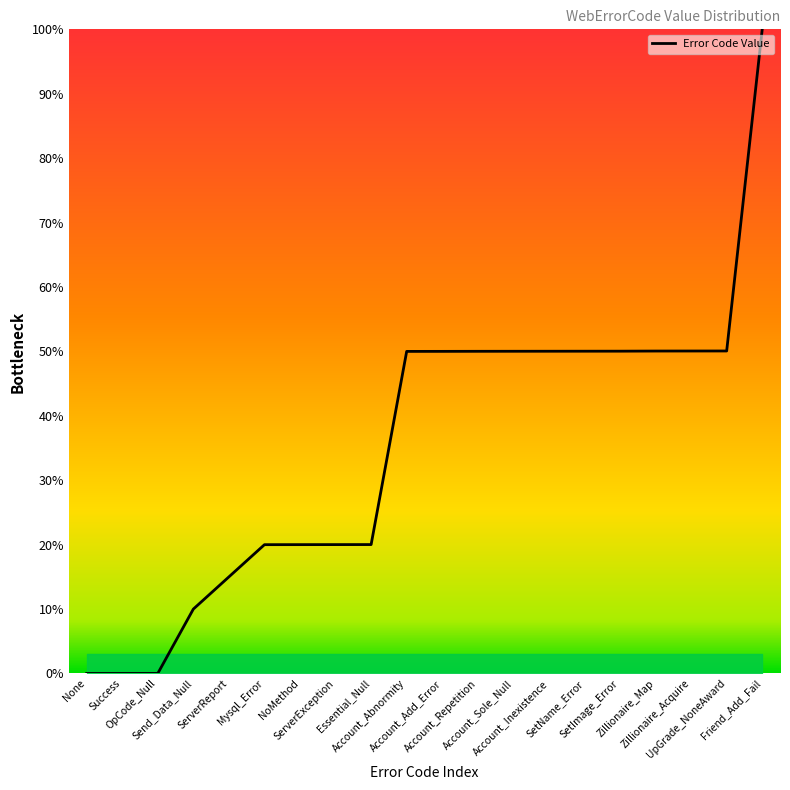

Does the chart display data point markers on the line(s)?

No